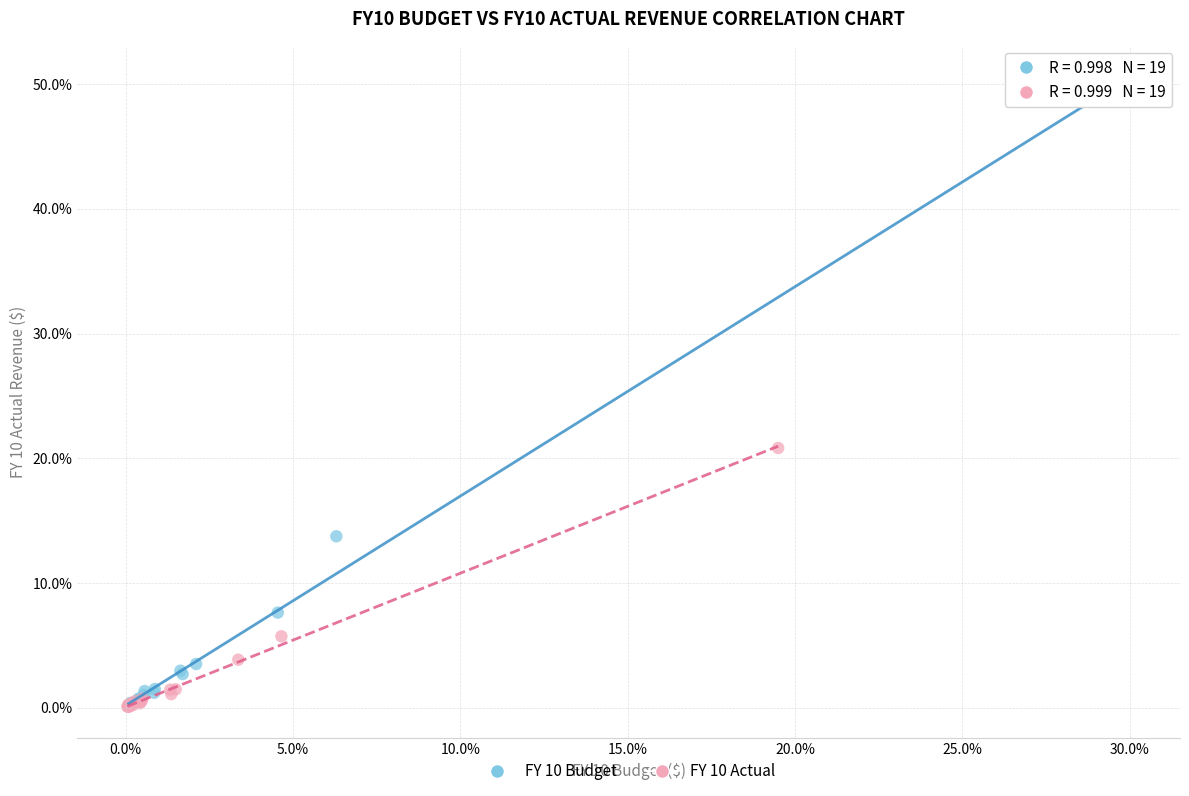

Which series reaches the maximum Y coordinate?

FY 10 Budget